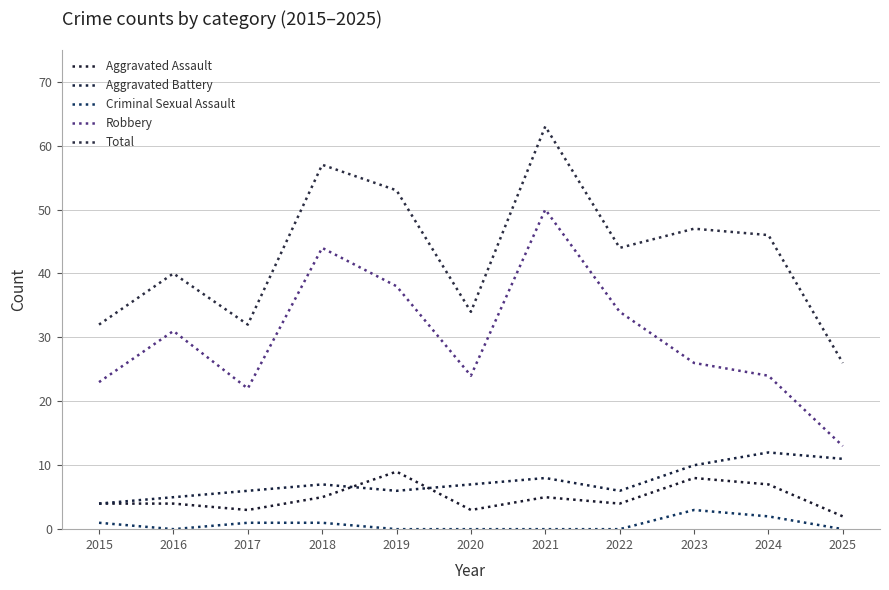

What is the difference between the maximum and second lowest values in the Criminal Sexual Assault series?

3